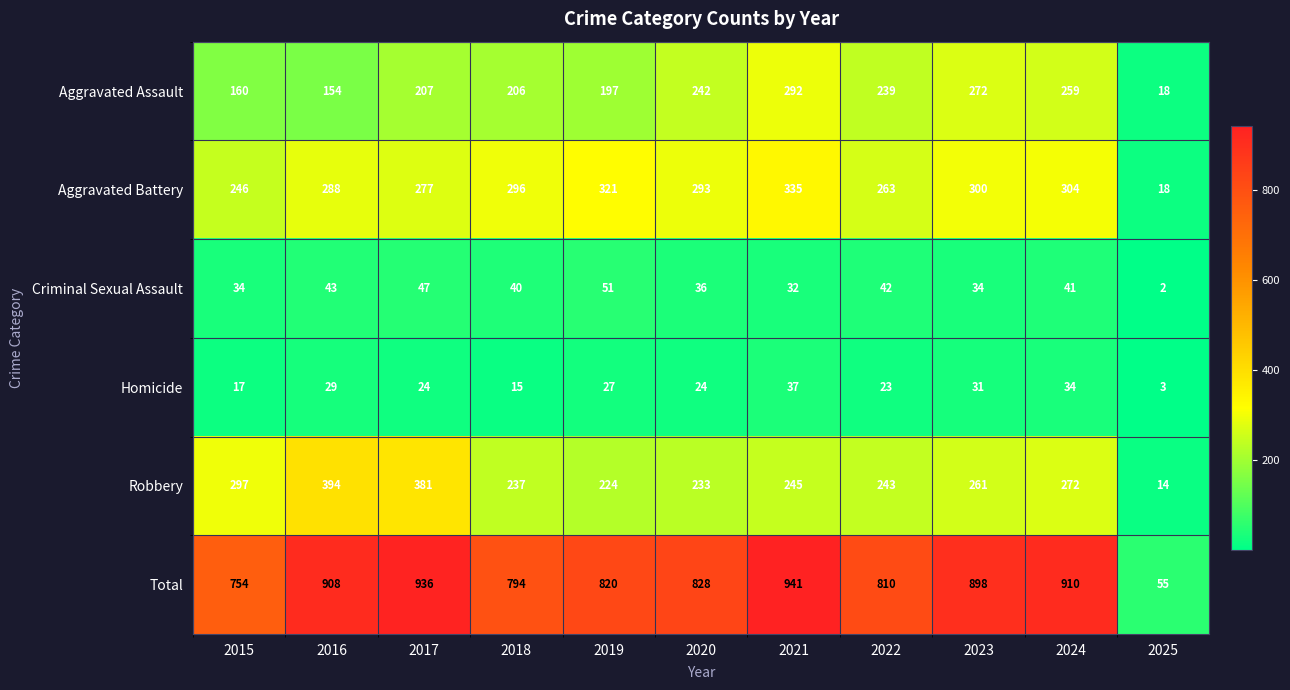

Which label corresponds to the smallest value in the chart?

2025